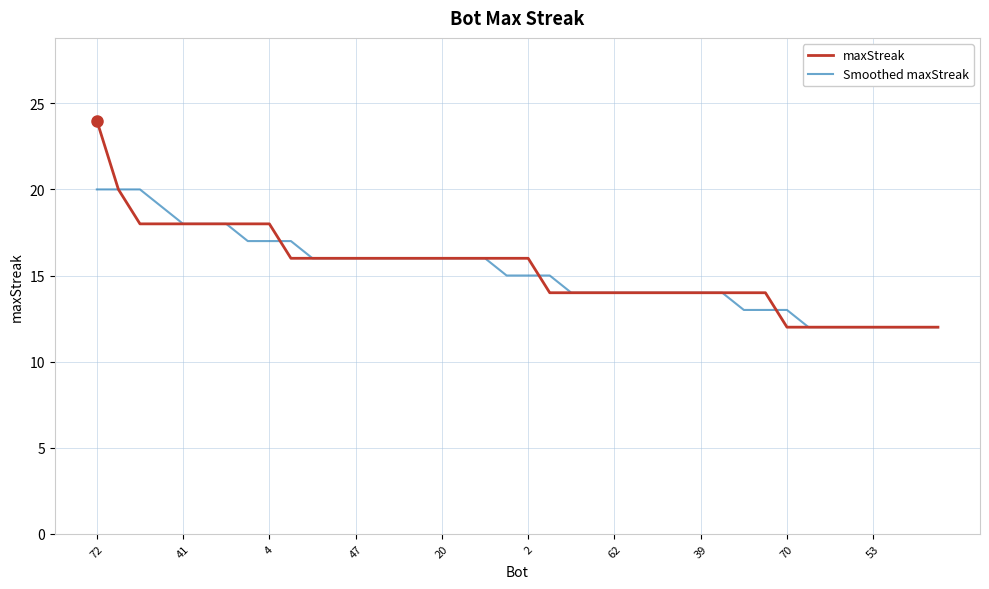

What is the difference between the maximum and second lowest values in the Smoothed maxStreak series?

8